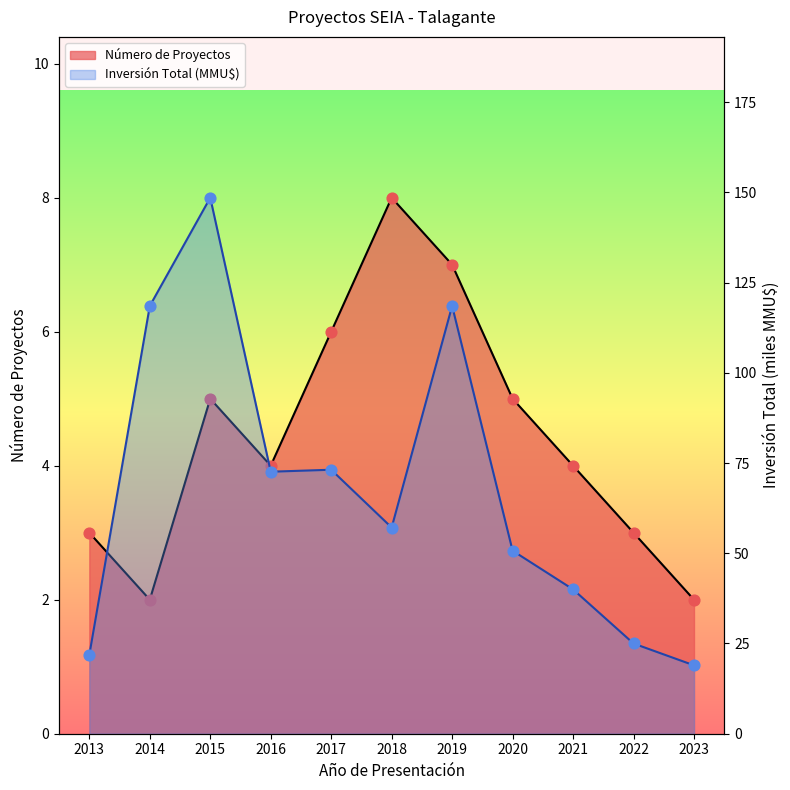

Which series contains the highest Y value?

Inversión Total (MMU$)